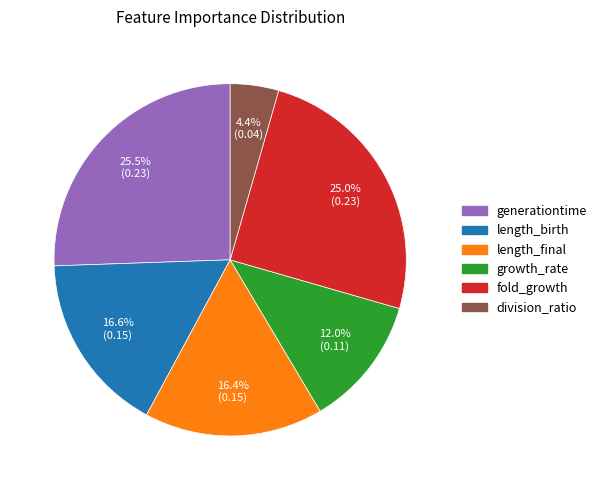

What is the smallest slice in the pie chart?

division_ratio